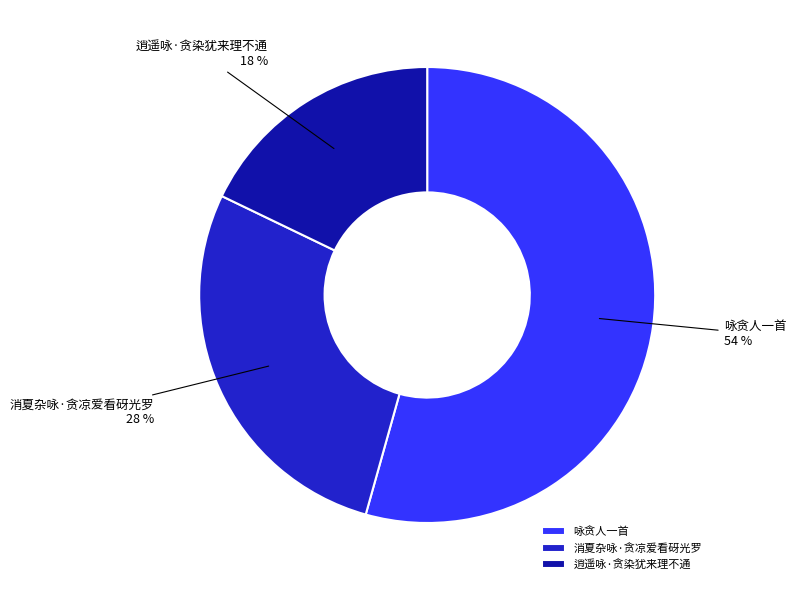

Does any single category account for the majority?

Yes